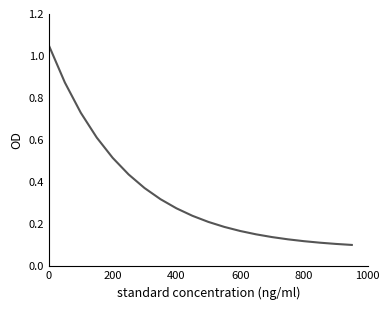

Does the chart have visible grid lines?

No